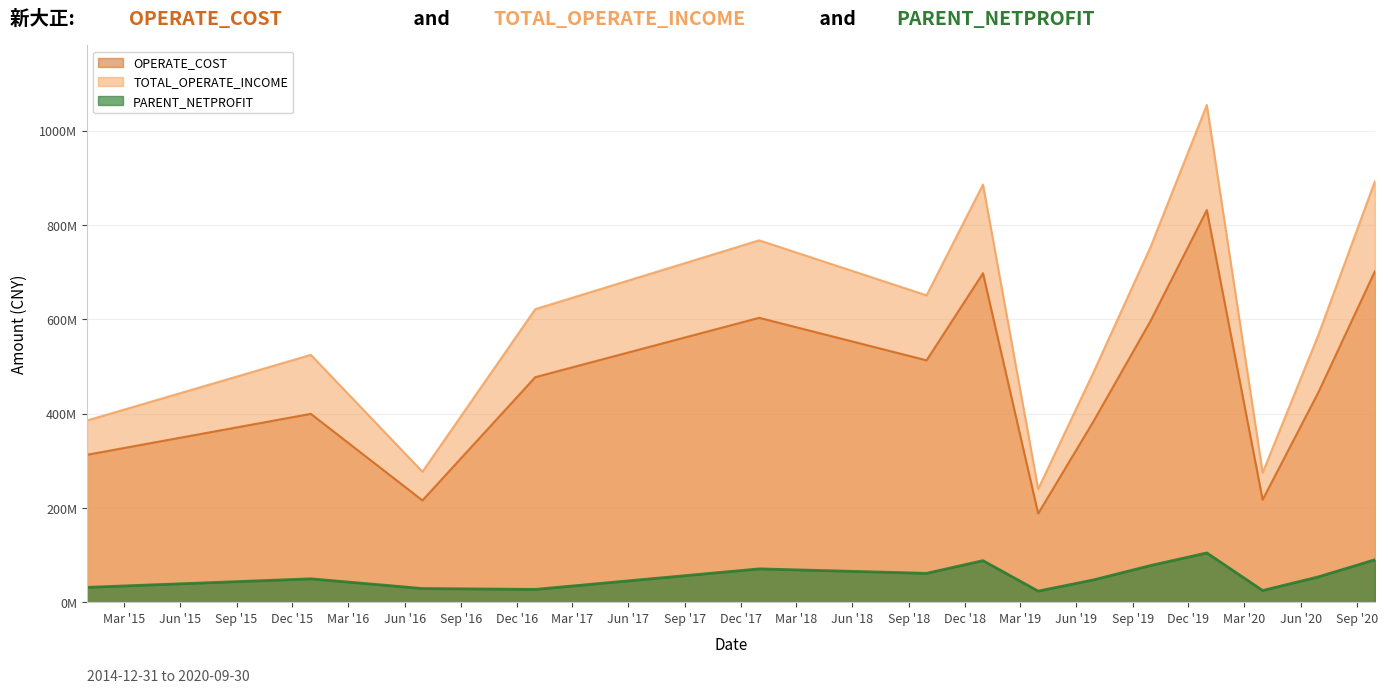

What is the sum of the PARENT_NETPROFIT values at 2020-03-31 and 2018-12-31?

112816366.7